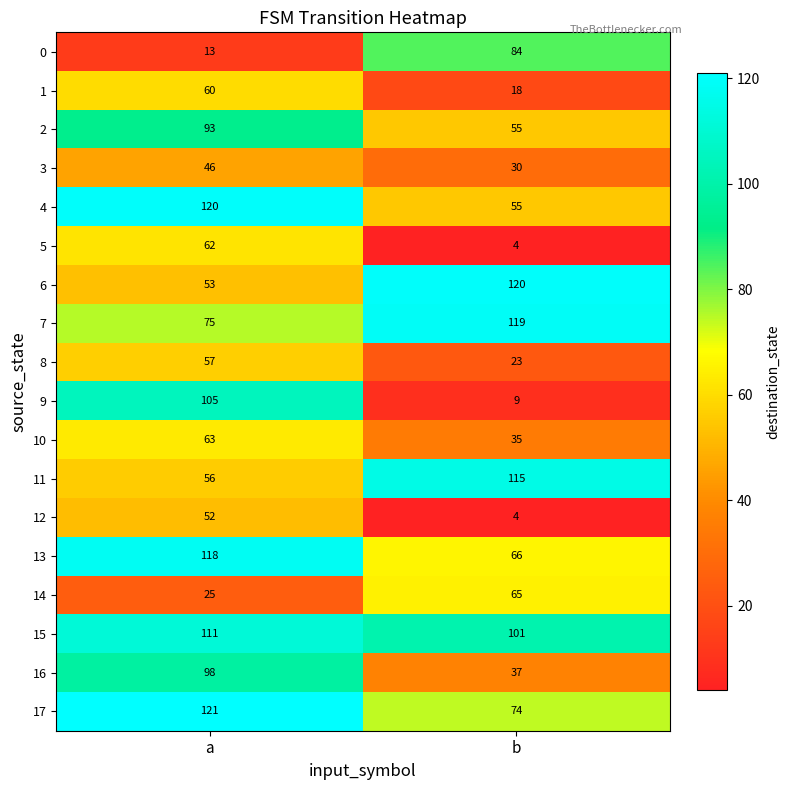

The value of 5 at b is 1. True or false?

False